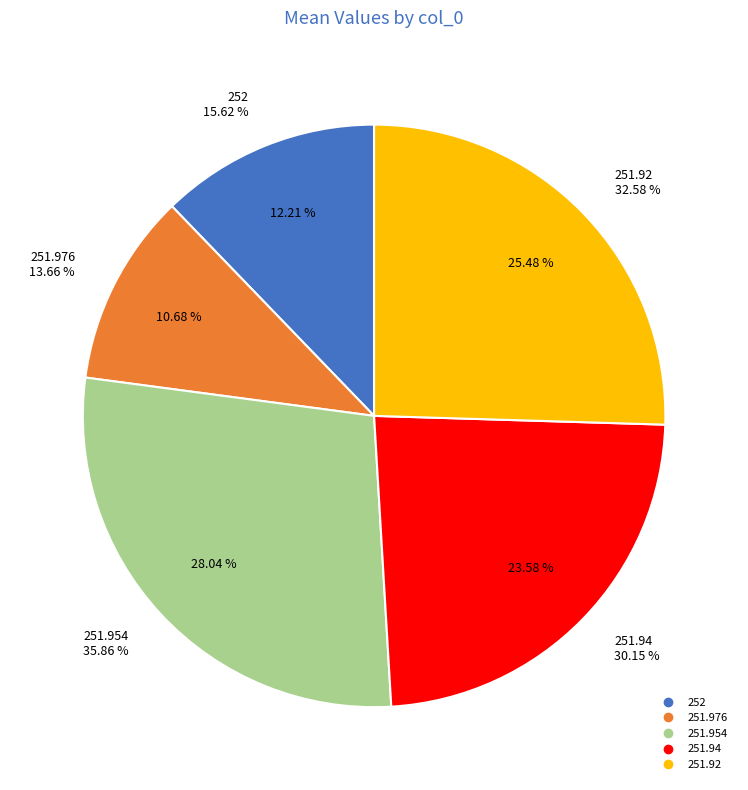

Is there a majority slice in this chart?

No